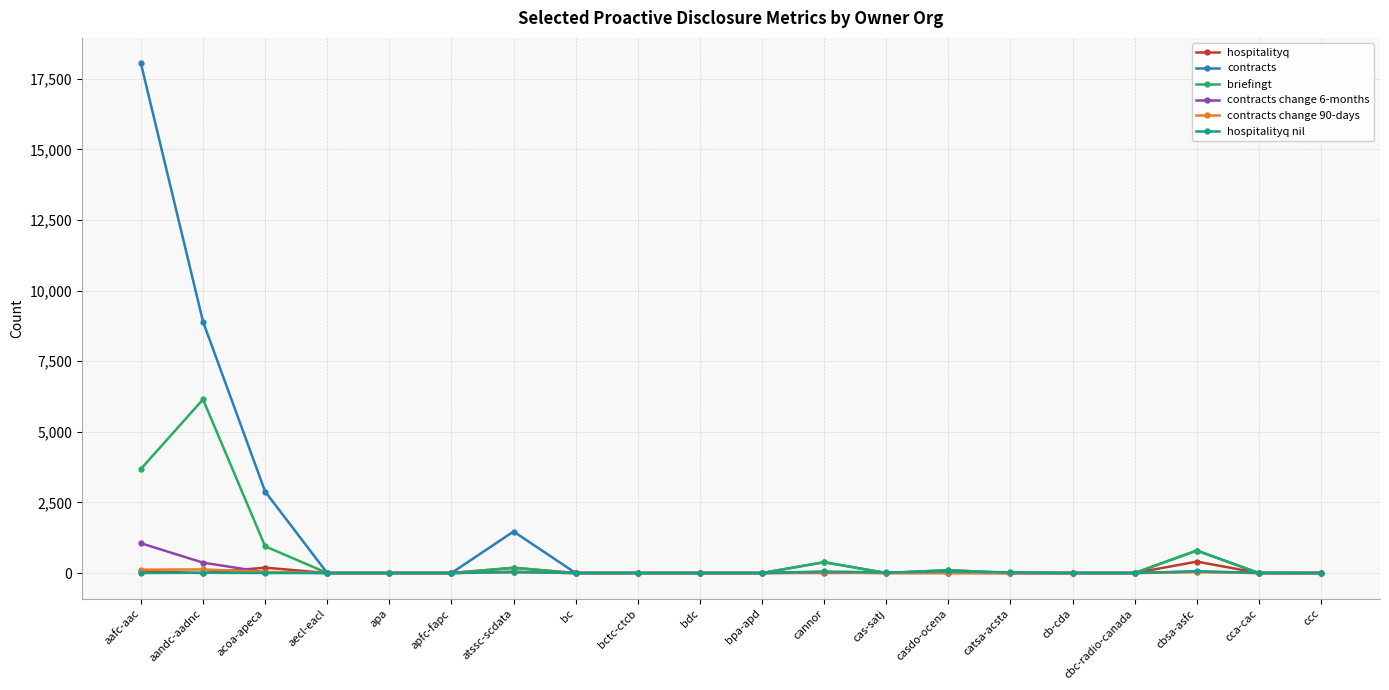

Read the briefingt value at cbsa-asfc.

795